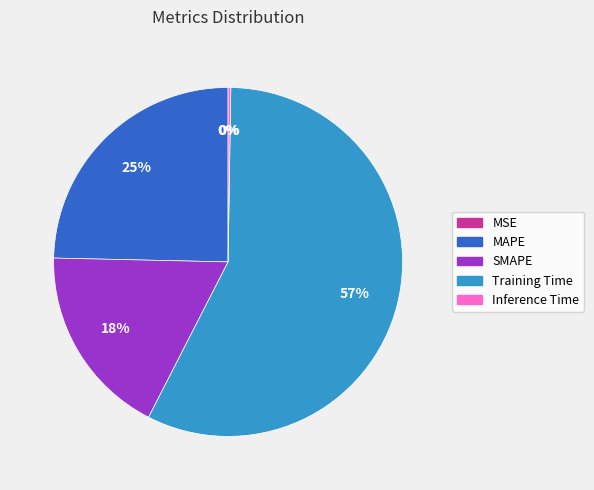

Do SMAPE and Training Time together represent more than half of the pie?

Yes